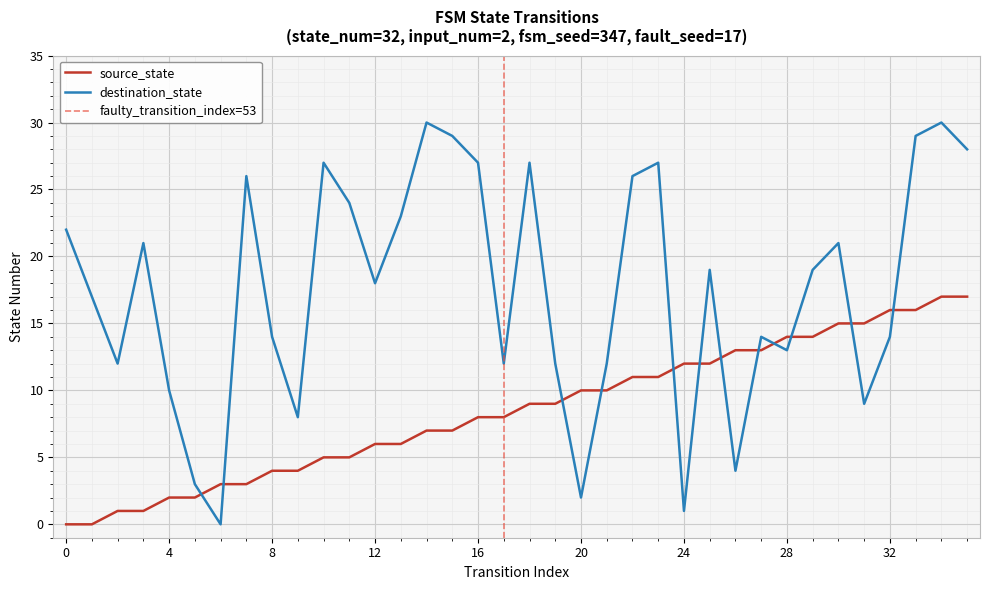

How many lines are shown in the chart?

2